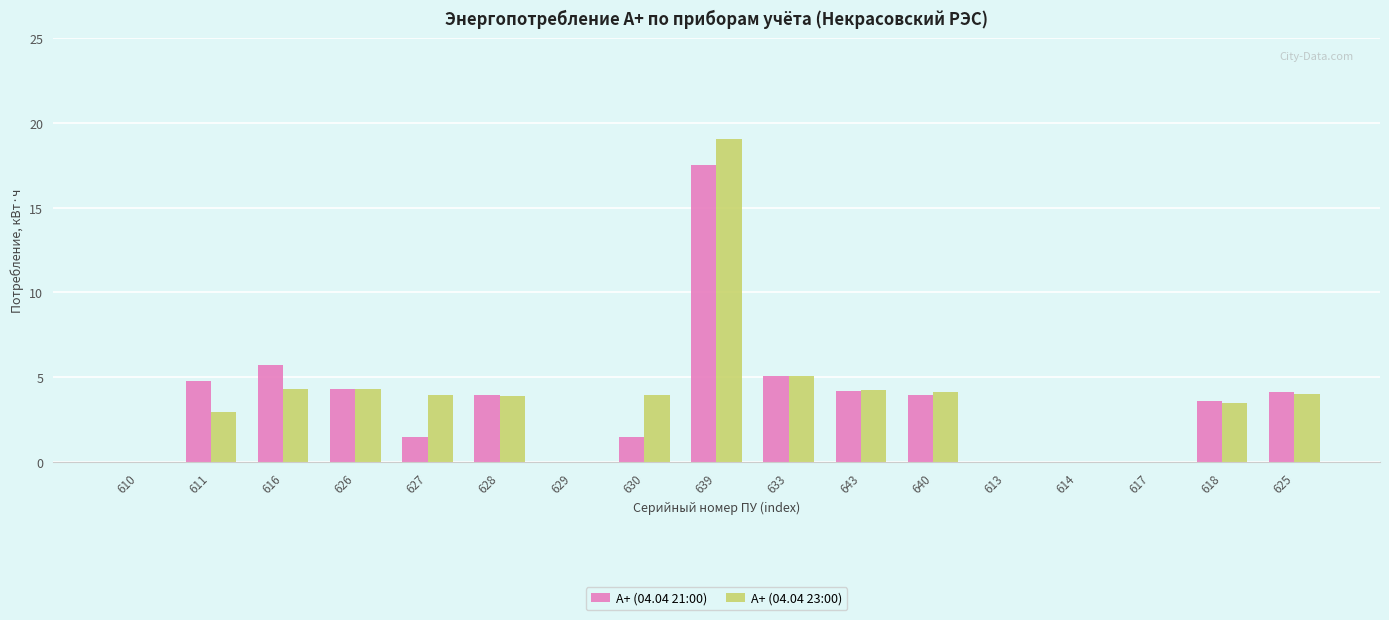

How many groups of bars are there?

17